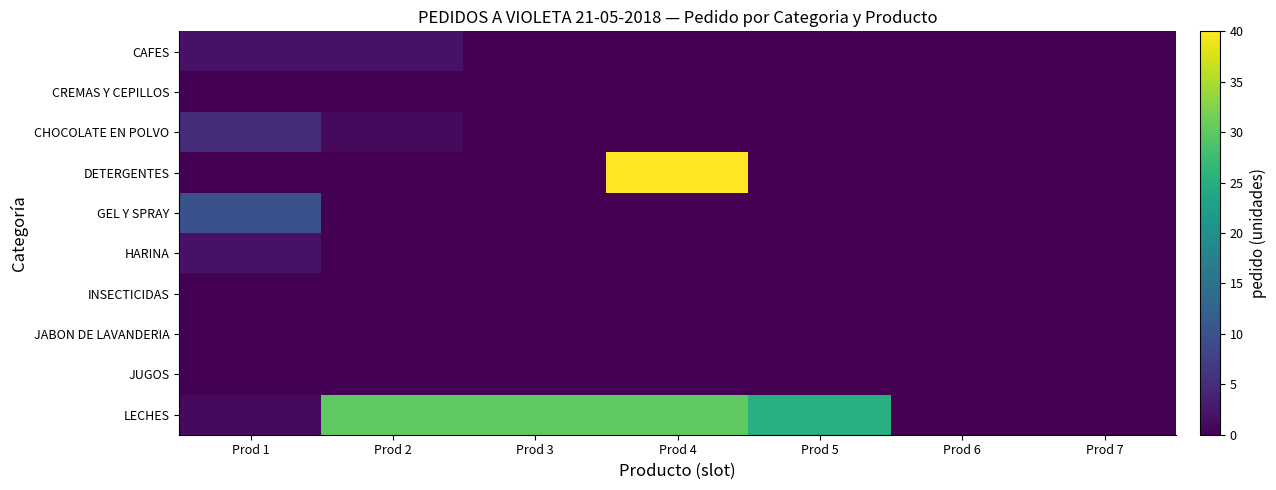

At how many categories does at least one series exceed 1?

5